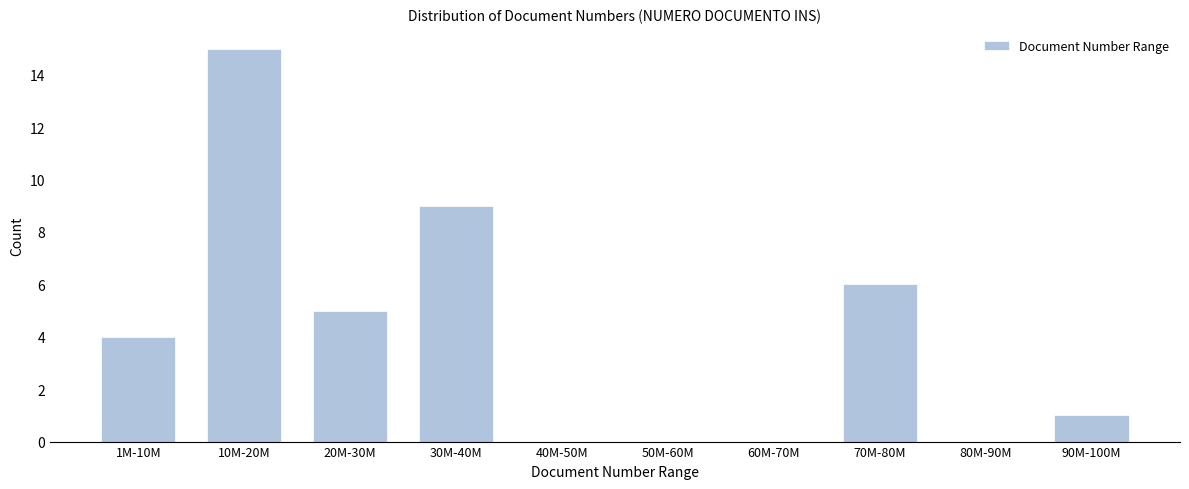

Reading left to right, extract all data points from this chart.

1M-10M=4	10M-20M=15	20M-30M=5	30M-40M=9	40M-50M=0	50M-60M=0	60M-70M=0	70M-80M=6	80M-90M=0	90M-100M=1